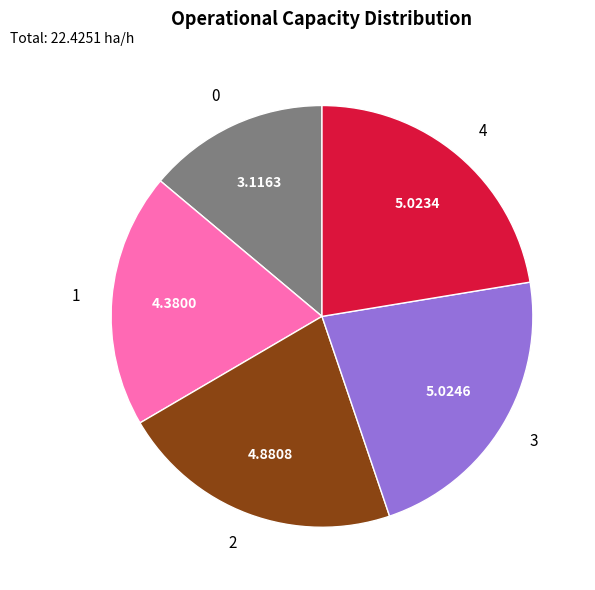

Which has a higher value, 3 or 0?

3